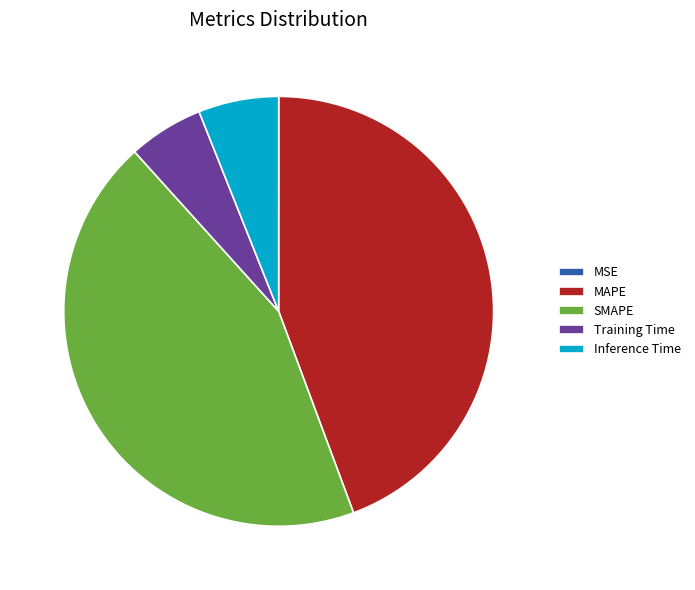

Is Inference Time the majority of the pie?

No